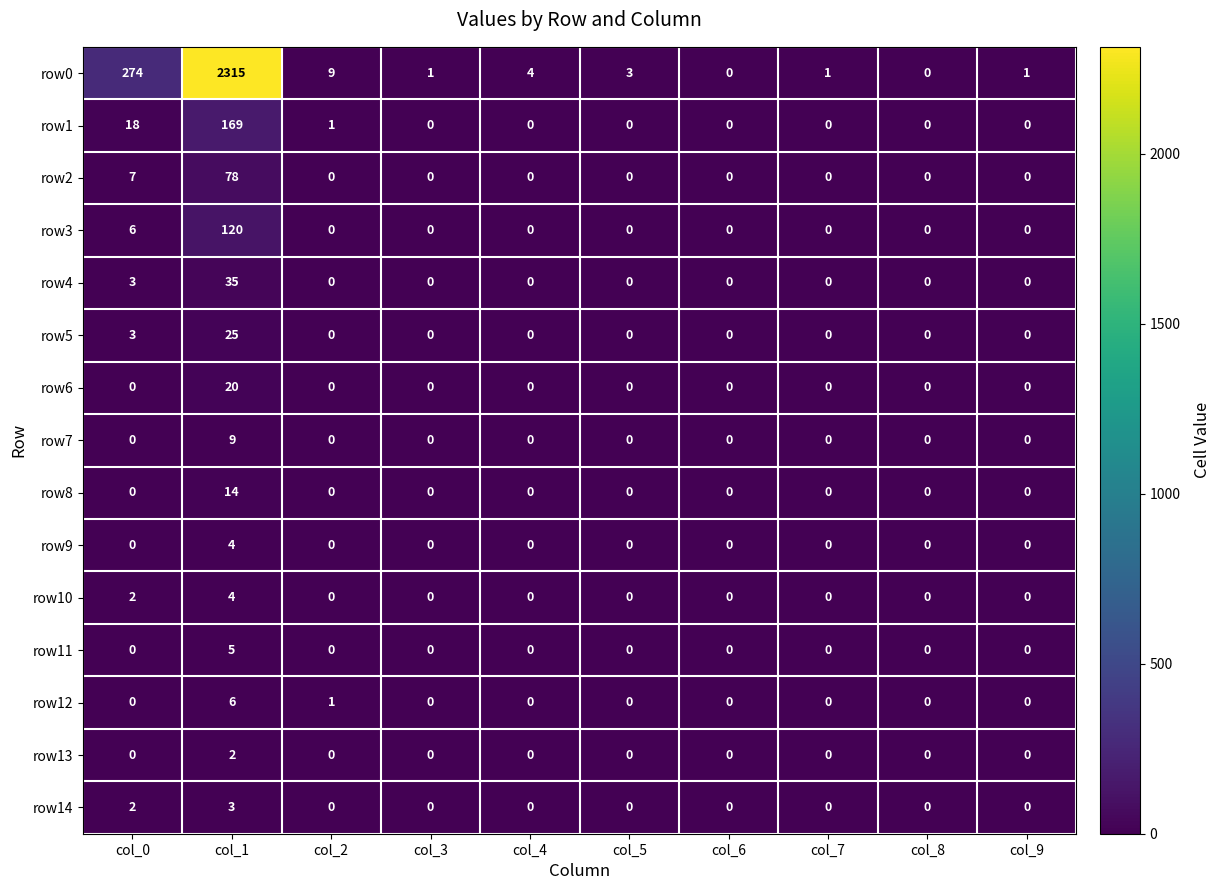

At which category is the sum across all series the highest?

col_1